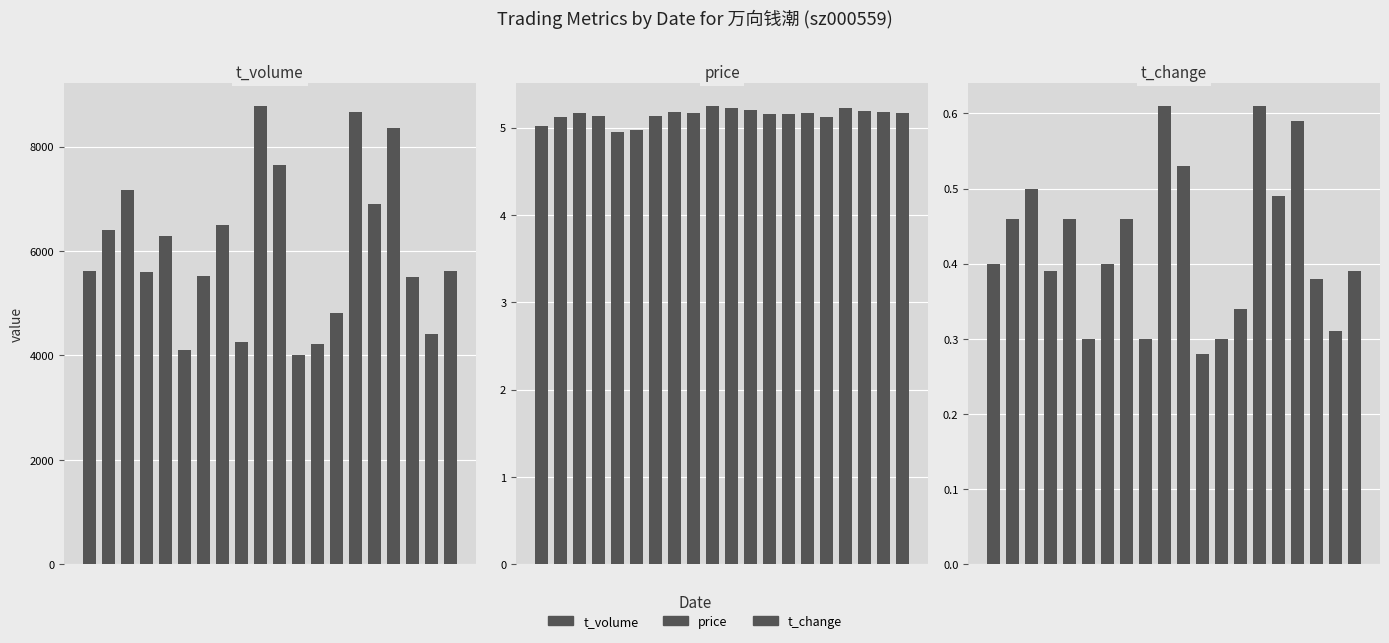

Is it true that price equals 7.5 at 17?

False